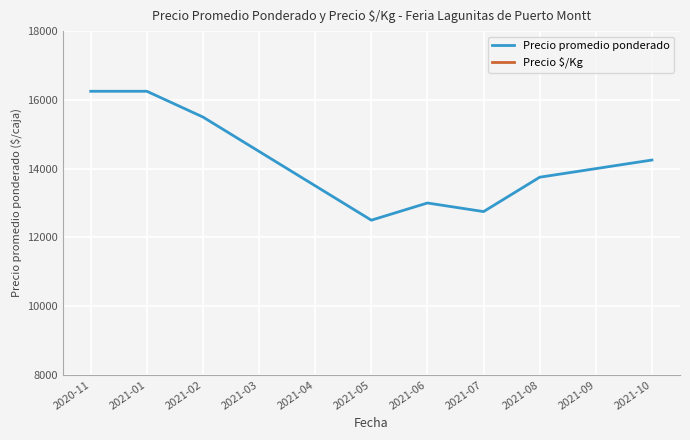

At how many categories does at least one series exceed 4038?

11